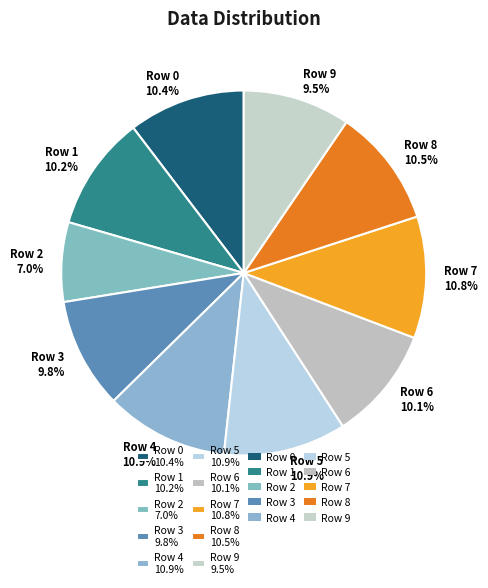

Is the sum of Row 8 and Row 6 greater than half?

No